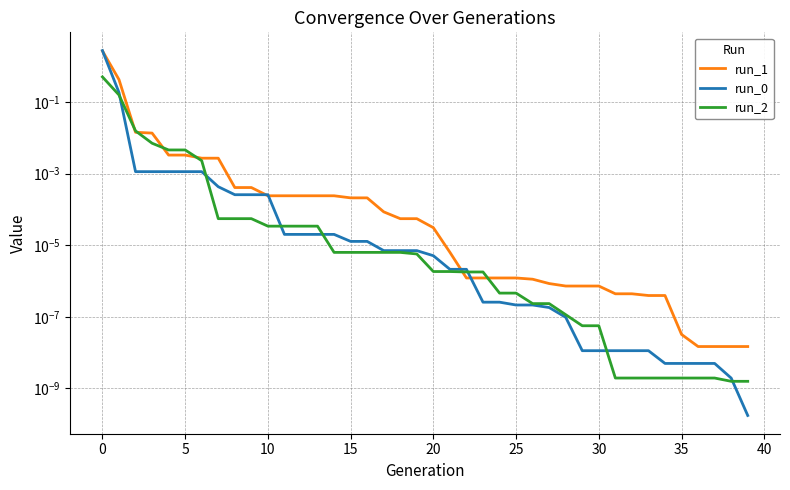

Which series has the largest range (max minus min)?

run_0